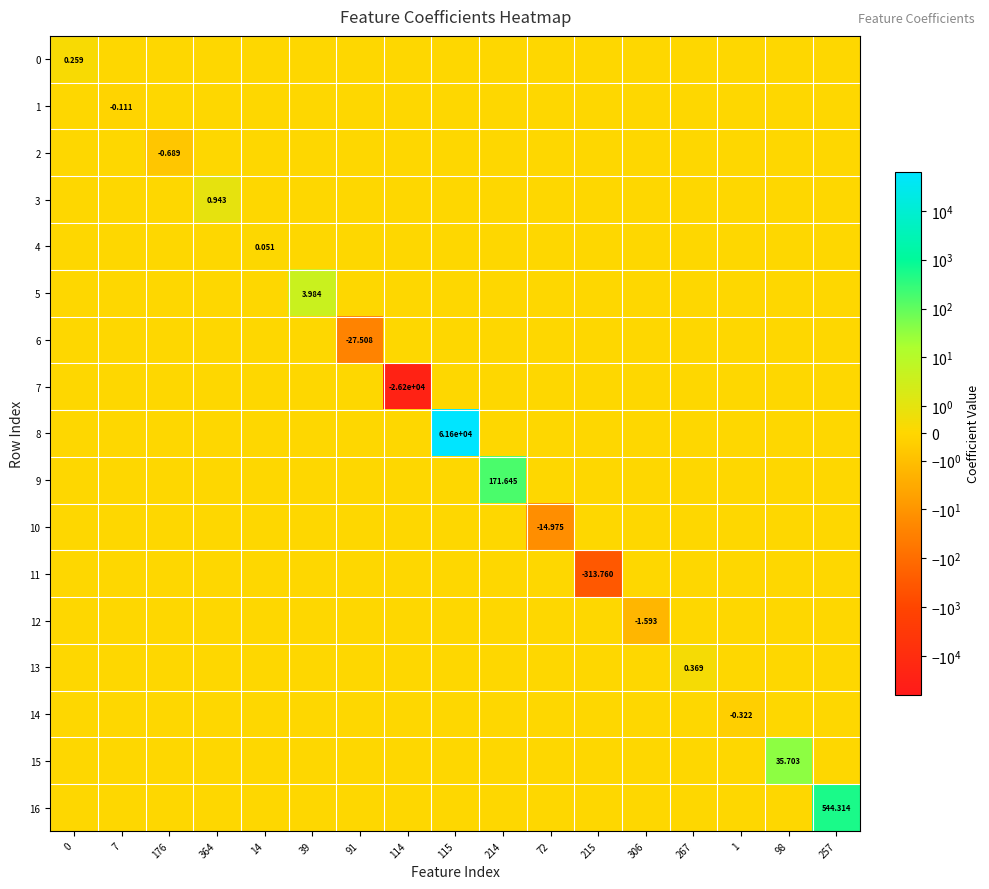

Between 7 and 214, which series saw the biggest shift?

9